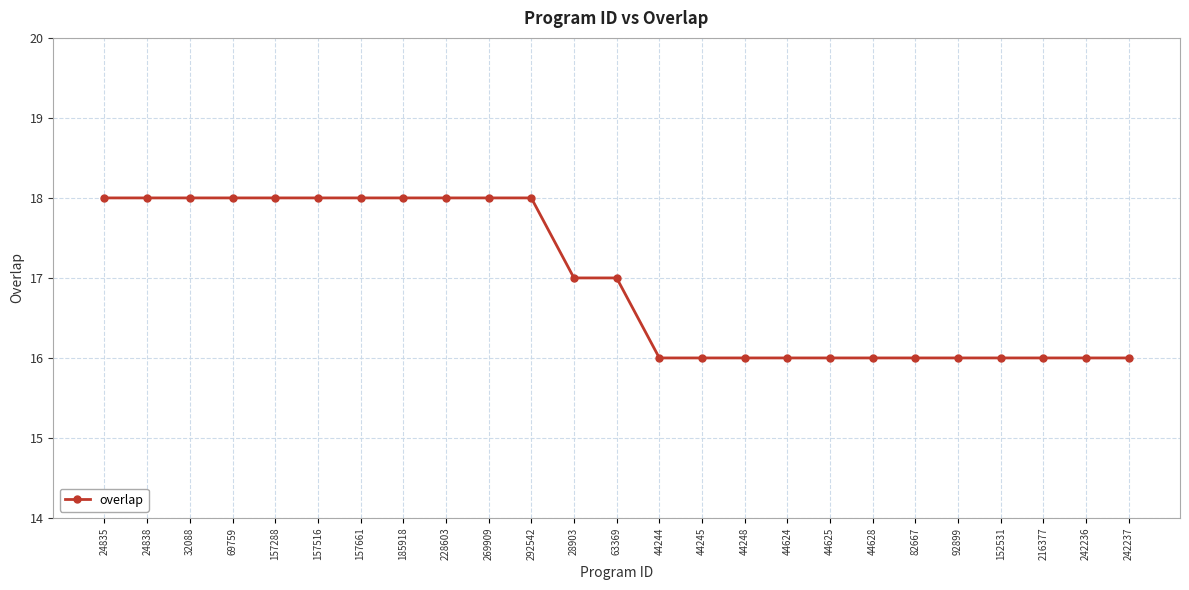

What is the approximate value at 24835?

18